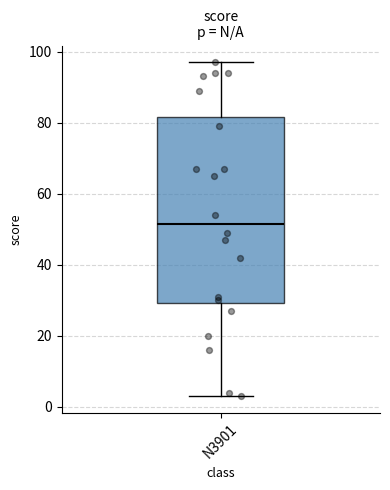

Transcribe this box plot: give where the median line is, the range the box spans, and where the two whiskers end, as read against the y-axis. The values are not printed on the chart, so give them approximately, as read against the axis.

median 52, box 30 to 82, whiskers 4 to 98